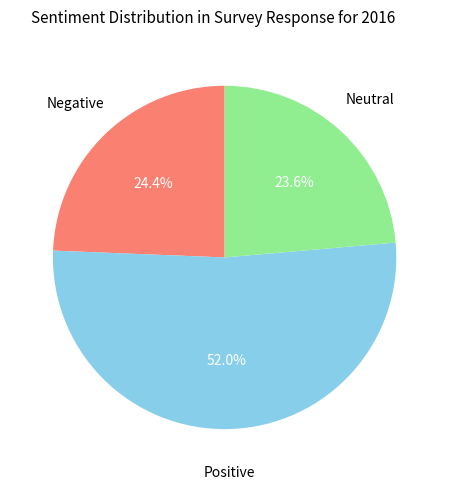

Does any single category account for the majority?

Yes